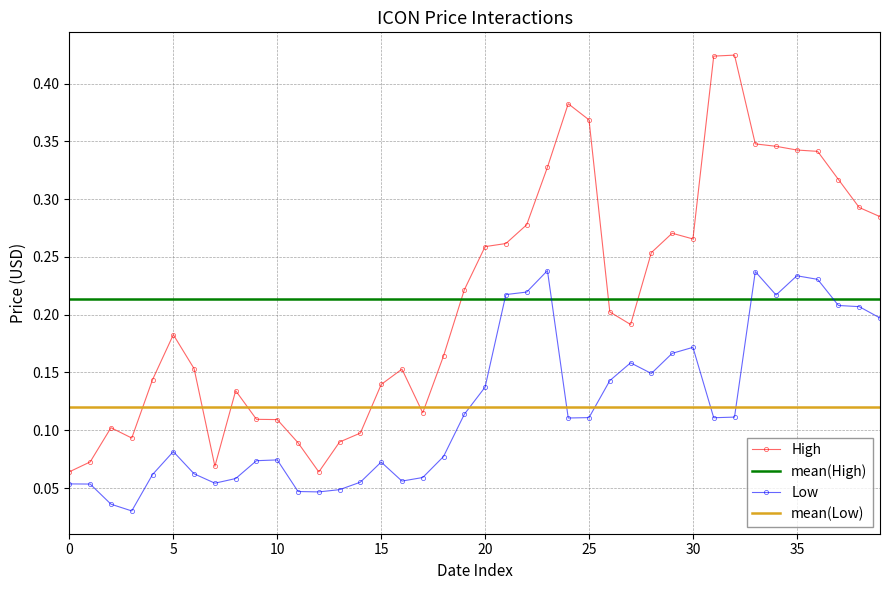

True or false: High and Low intersect in this chart.

False